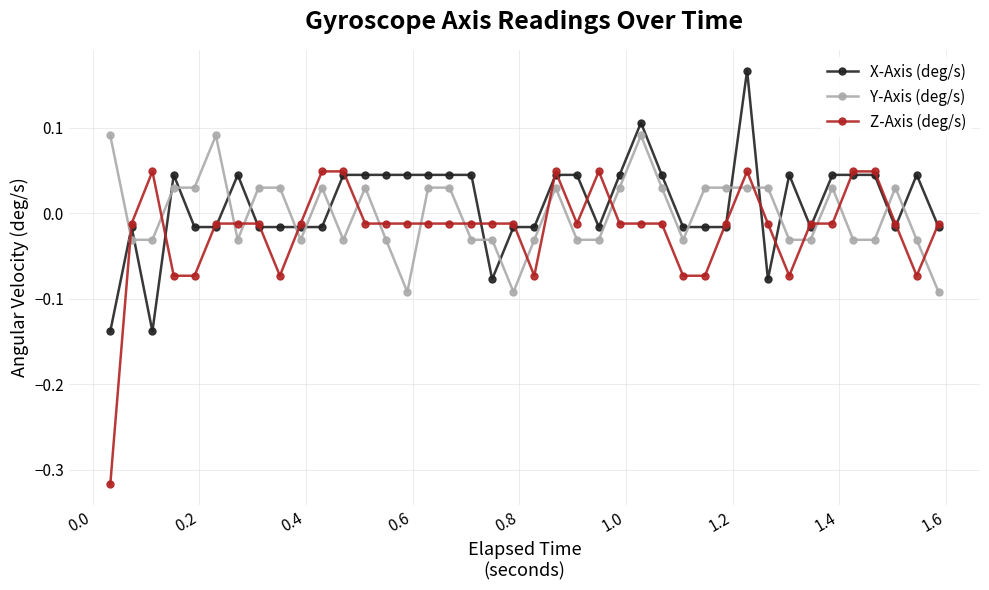

Which series has the largest total across all categories?

X-Axis (deg/s)